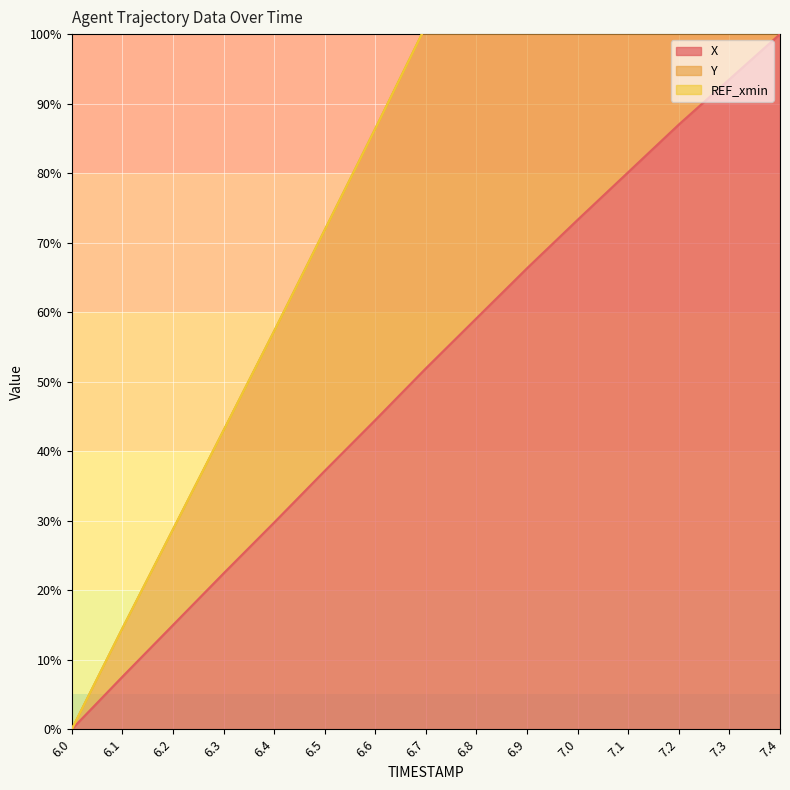

List the labels in order of X value, smallest first.

6.0, 6.1, 6.2, 6.3, 6.4, 6.5, 6.6, 6.7, 6.8, 6.9, 7.0, 7.1, 7.2, 7.3, 7.4